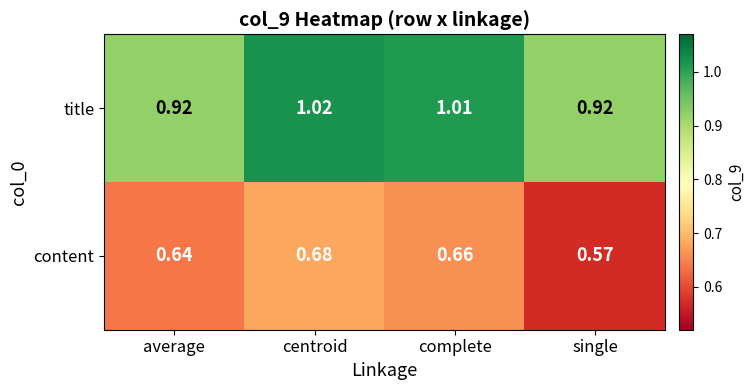

List the series in order of their peak value, lowest first.

content, title